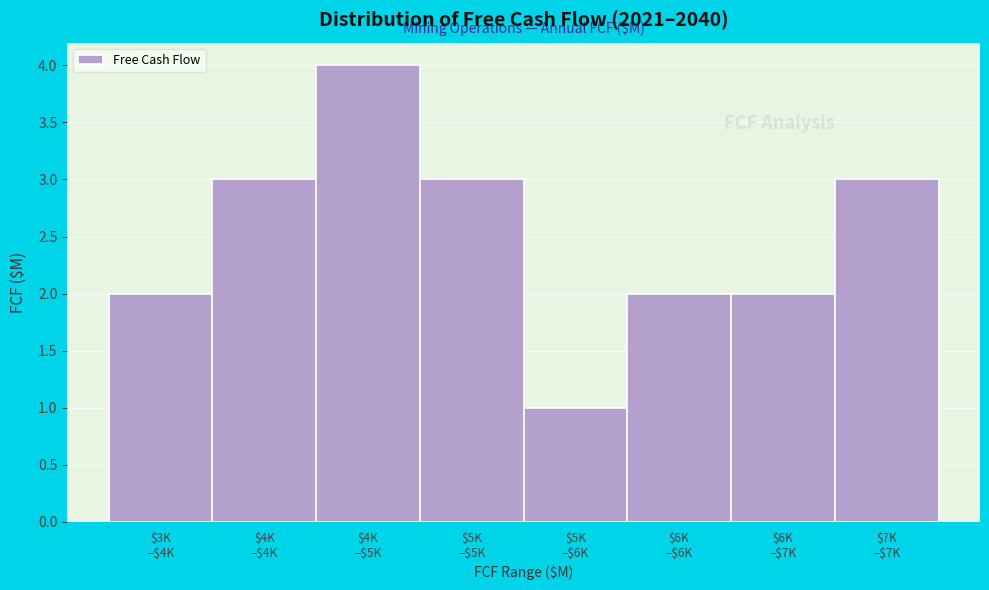

Reading left to right, list all the values displayed in this chart.

2	3	4	3	1	2	2	3